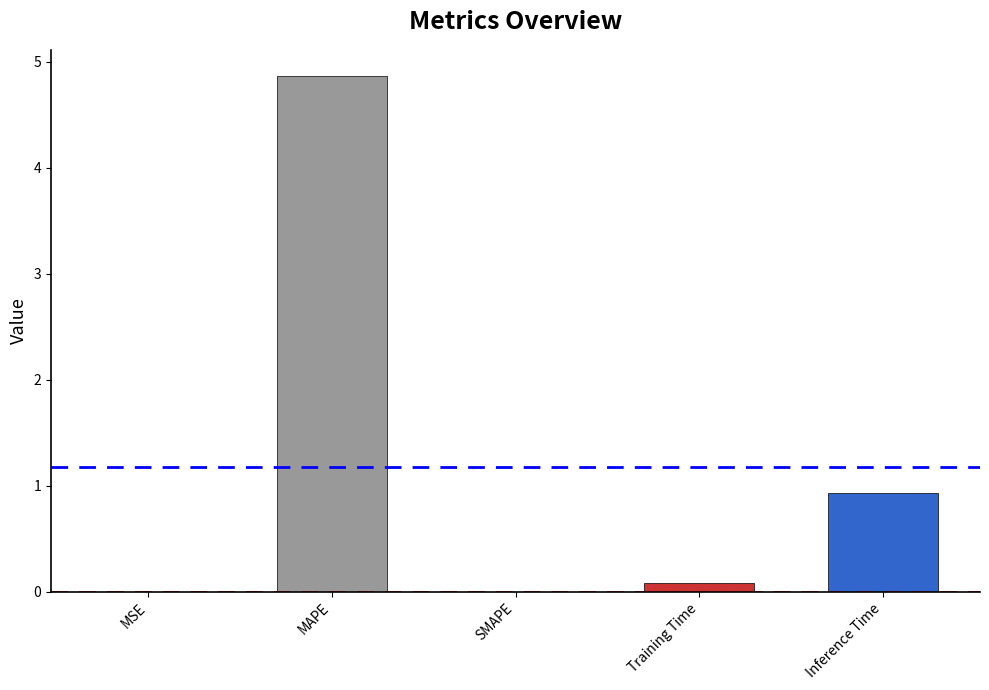

Where is the data nearest to the value 2?

Inference Time